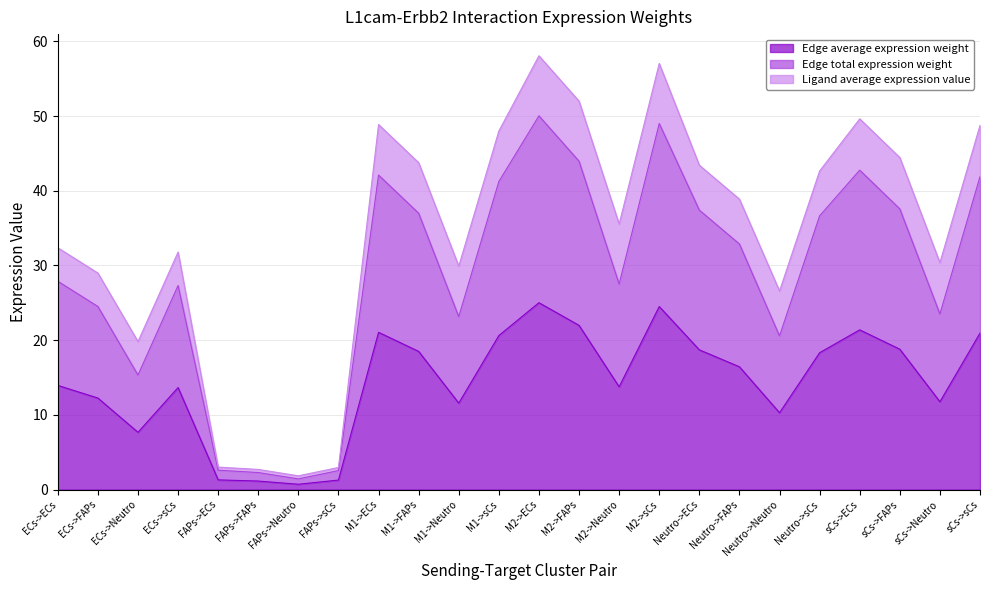

At which label does Edge total expression weight first exceed 32?

M1->ECs